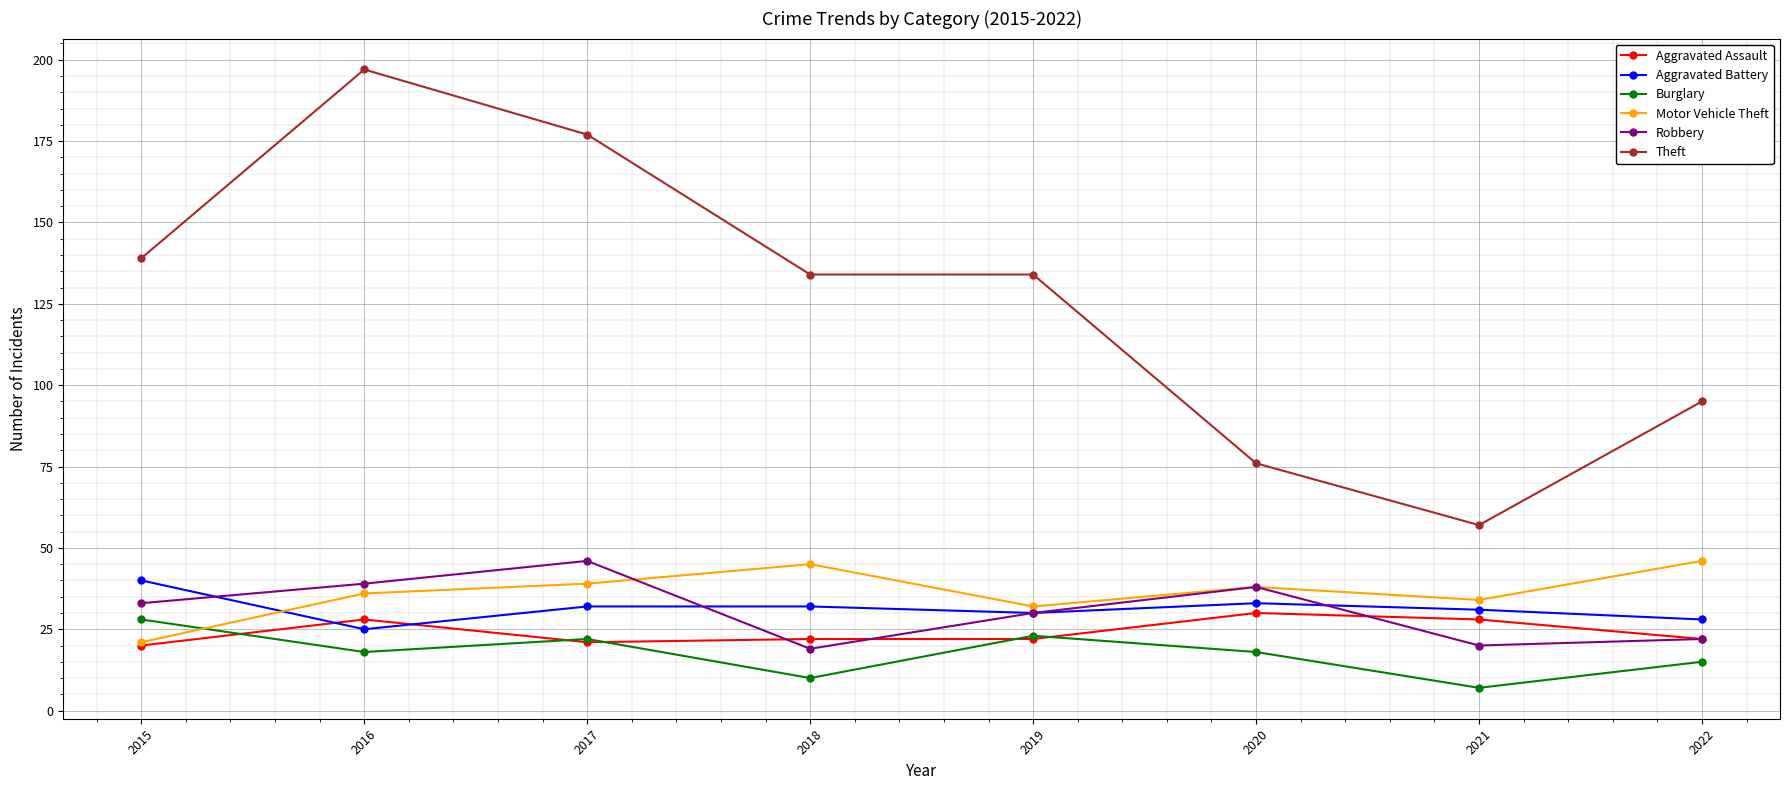

Between 2016 and 2021, which series saw the biggest shift?

Theft